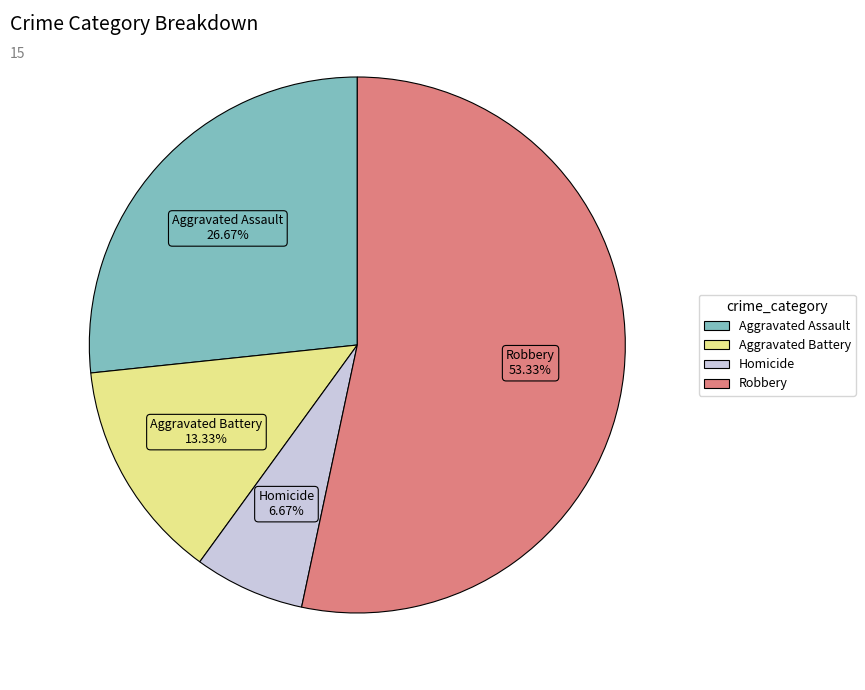

What percentage is the Homicide slice, to the nearest percent?

7%